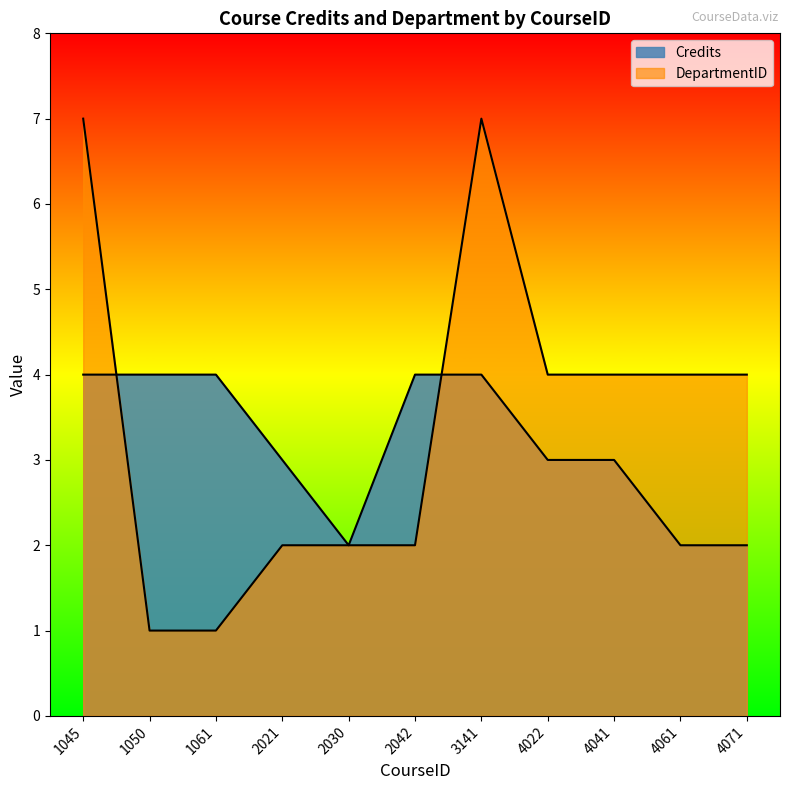

The value of DepartmentID at 4022 is 6. True or false?

False